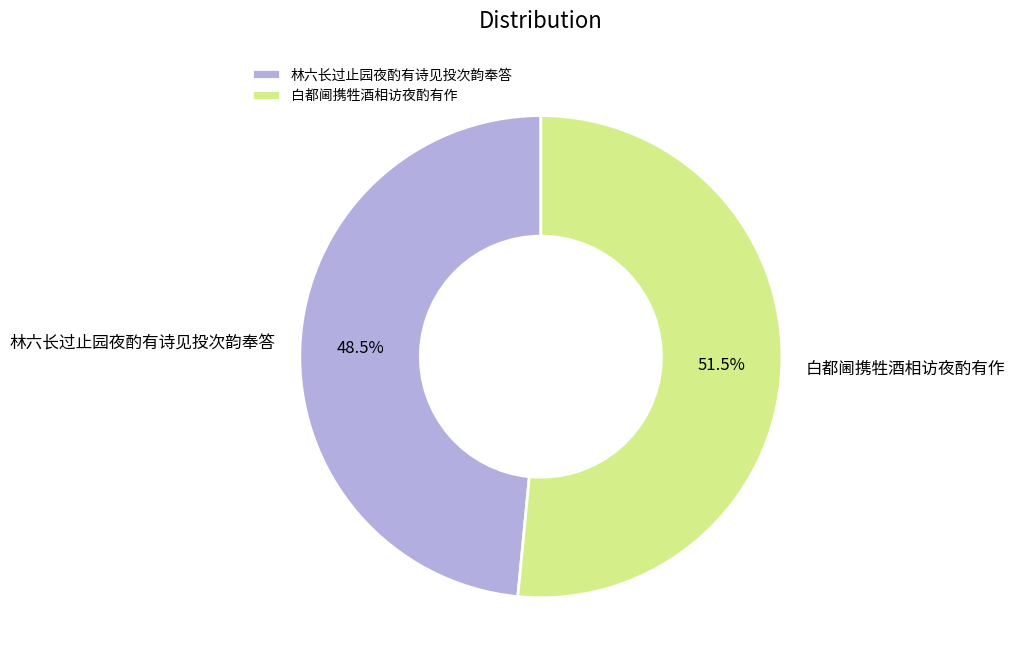

Approximately how many times larger is the value at 白都阃携牲酒相访夜酌有作 compared to 林六长过止园夜酌有诗见投次韵奉答?

1.1